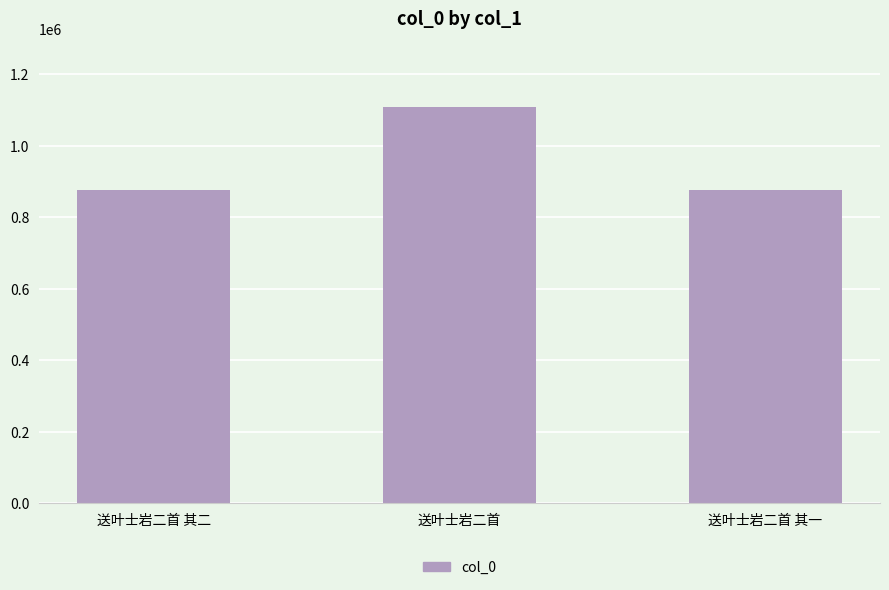

What is the change in value from 送叶士岩二首 其二 to 送叶士岩二首 其一?

+1